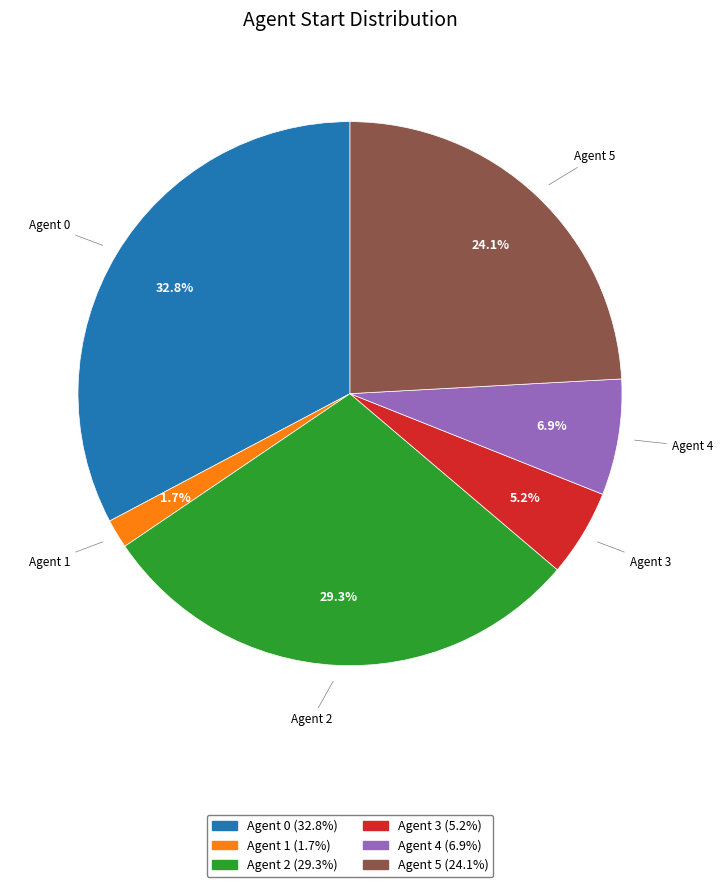

What is the ratio of the value at Agent 3 to the value at Agent 0?

0.2